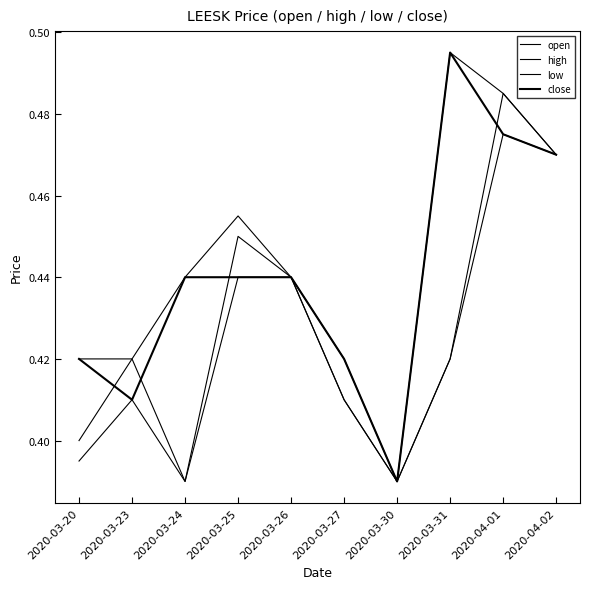

How many lines are shown in the chart?

4